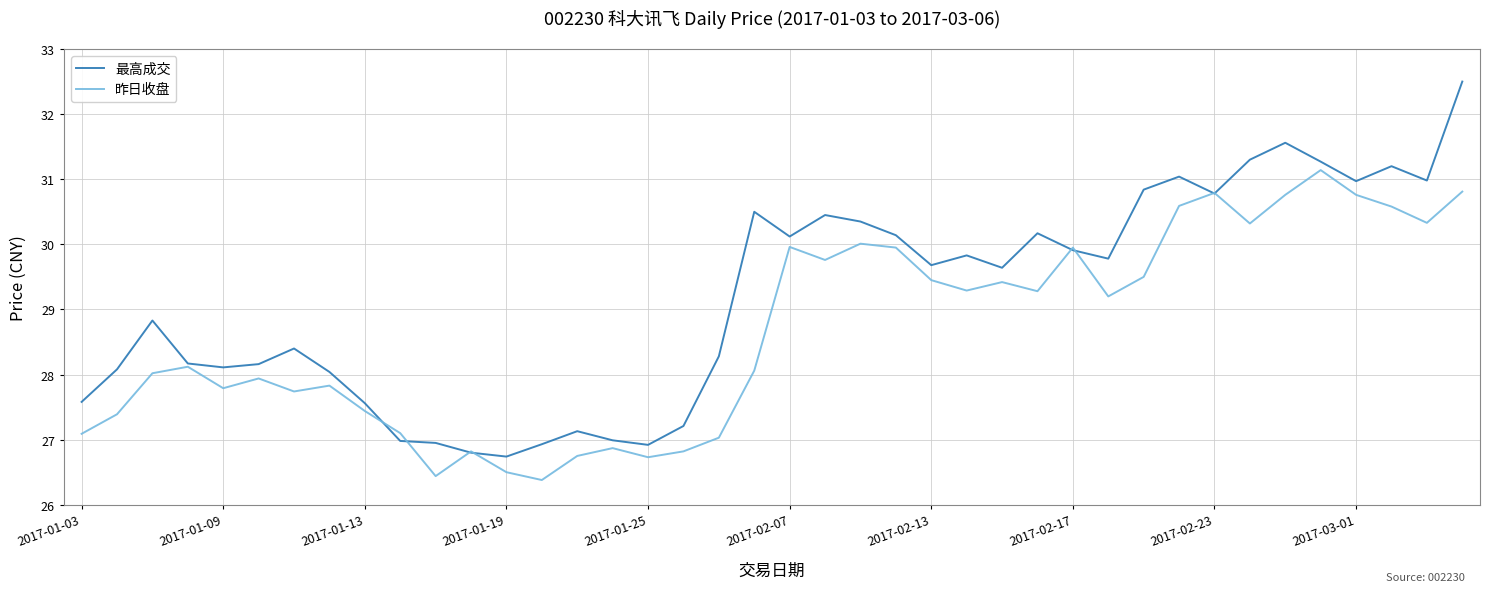

Which series has the largest total across all categories?

最高成交